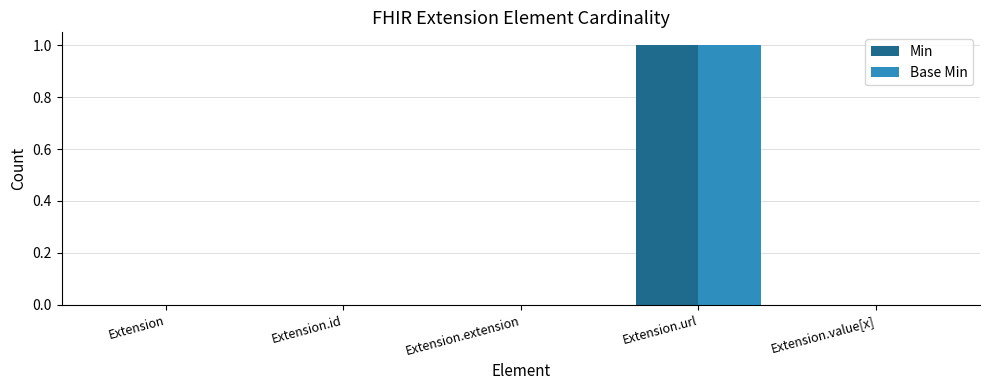

What is the maximum value shown in the chart?

1